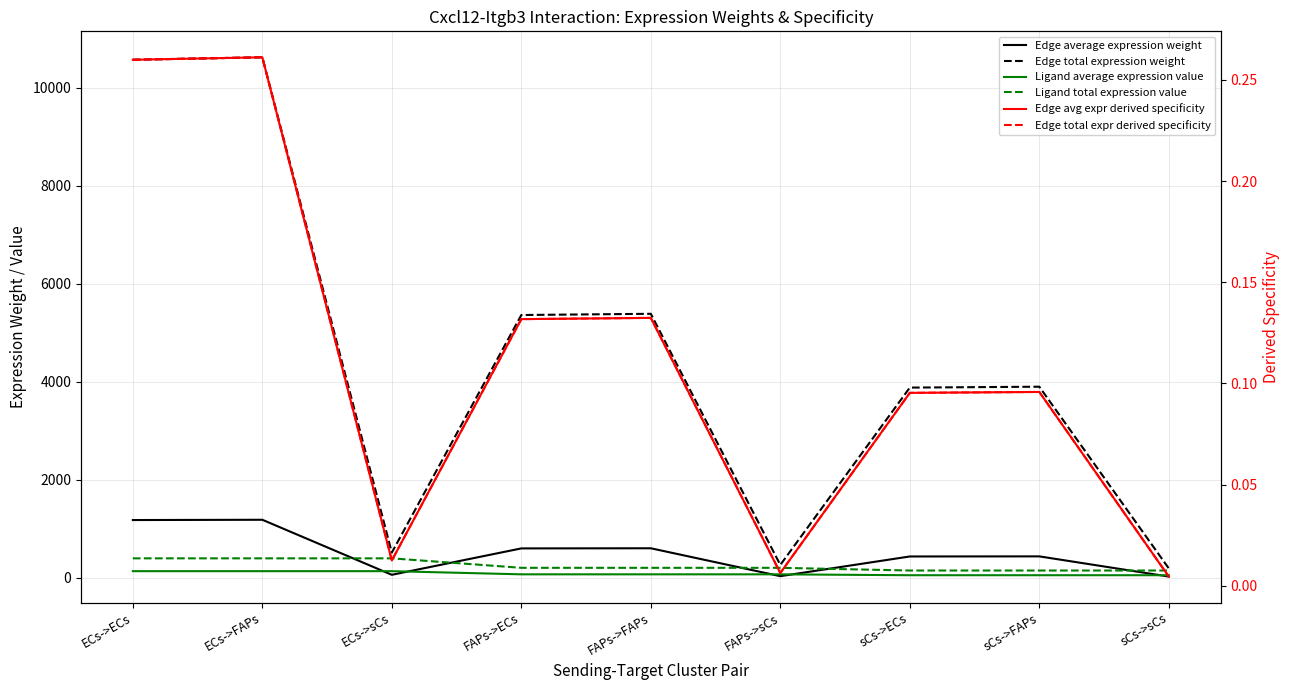

Which series changed the most between FAPs->FAPs and sCs->ECs?

Edge total expression weight